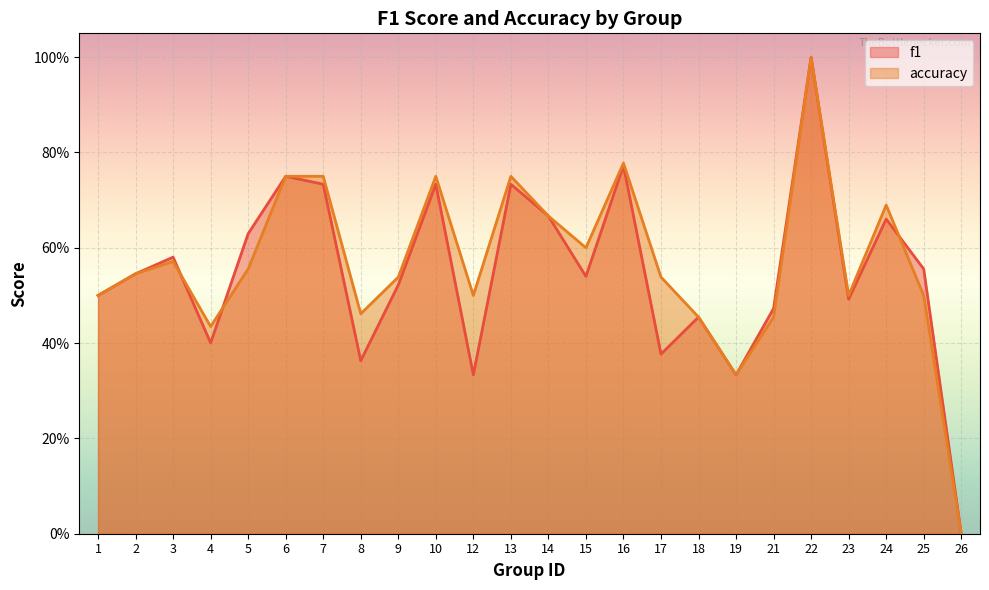

Reading left to right, transcribe all the data shown in this chart.

f1: 1=0.5	2=0.5	3=0.6	4=0.4	5=0.6	6=0.8	7=0.7	8=0.4	9=0.5	10=0.7	12=0.3	13=0.7	14=0.7	15=0.5	16=0.8	17=0.4	18=0.5	19=0.3	21=0.5	22=1.0	23=0.5	24=0.7	25=0.6	26=0.0
accuracy: 1=0.5	2=0.5	3=0.6	4=0.4	5=0.6	6=0.8	7=0.8	8=0.5	9=0.5	10=0.8	12=0.5	13=0.8	14=0.7	15=0.6	16=0.8	17=0.5	18=0.5	19=0.3	21=0.5	22=1.0	23=0.5	24=0.7	25=0.5	26=0.0